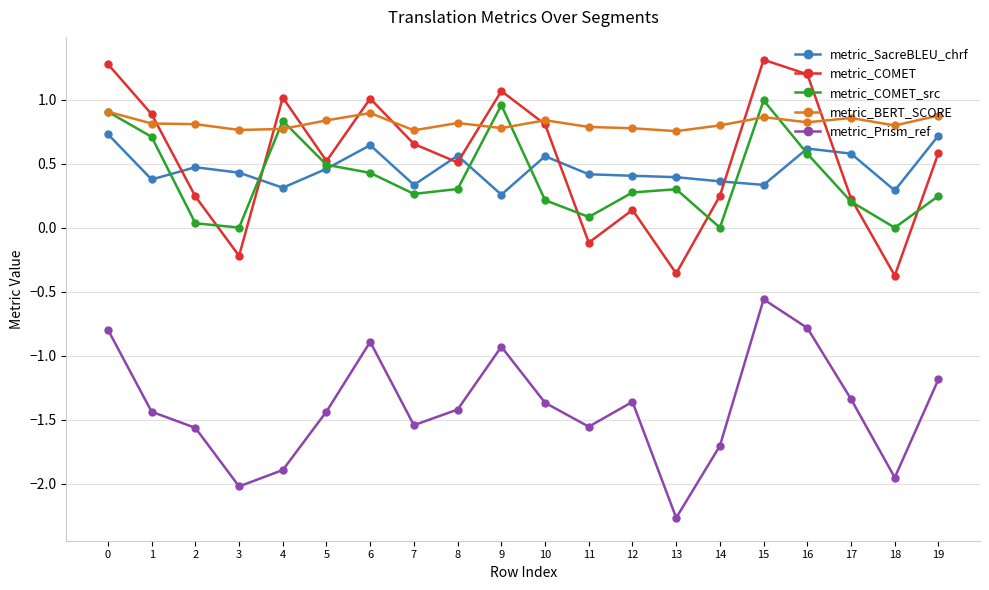

True or false: metric_COMET and metric_Prism_ref intersect in this chart.

False